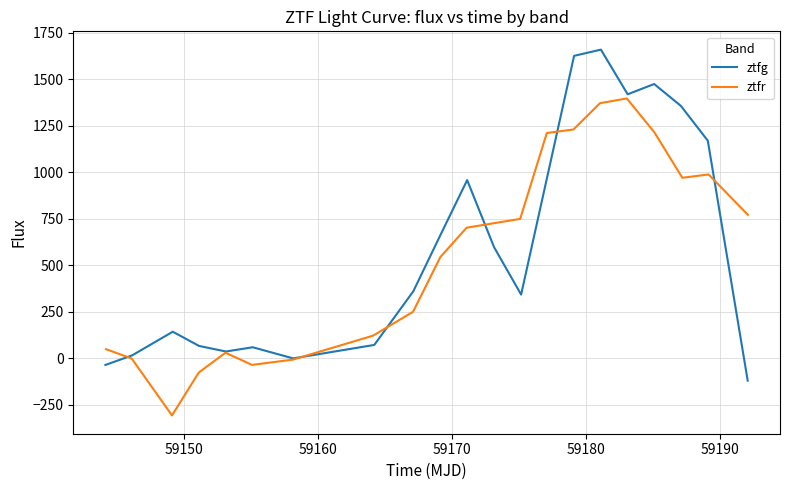

What is the highest value of the ztfg series?

1658.3